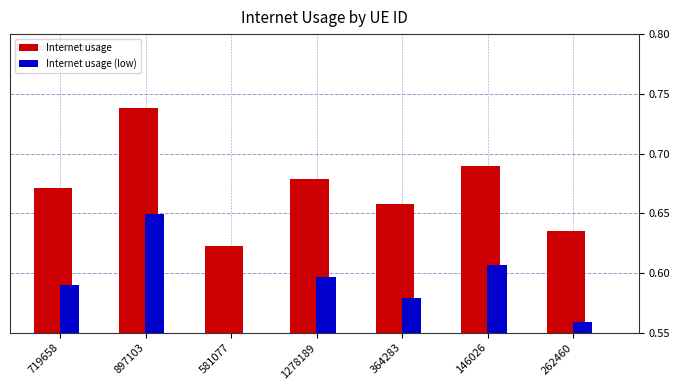

At which label is Internet usage closest to 0?

581077